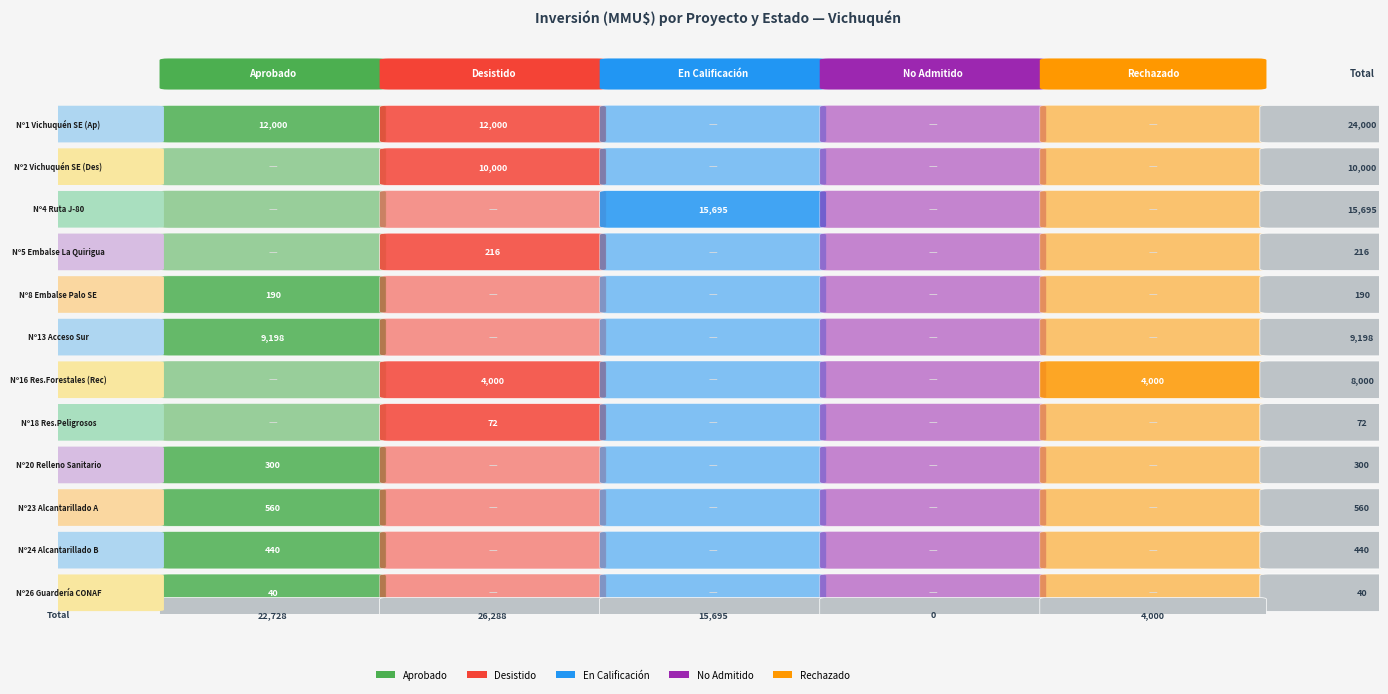

What is the average value of the Rechazado series?

333